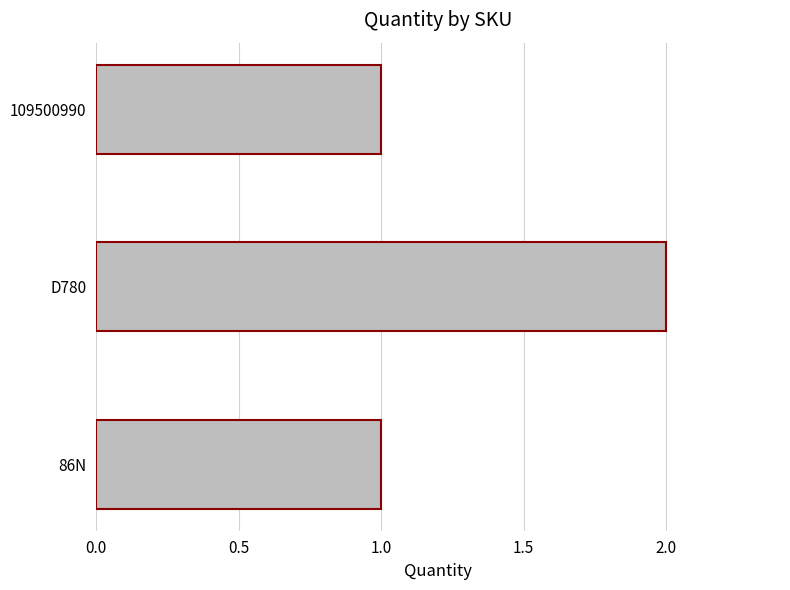

Reading bottom to top, list all the values displayed in this chart.

1	2	1